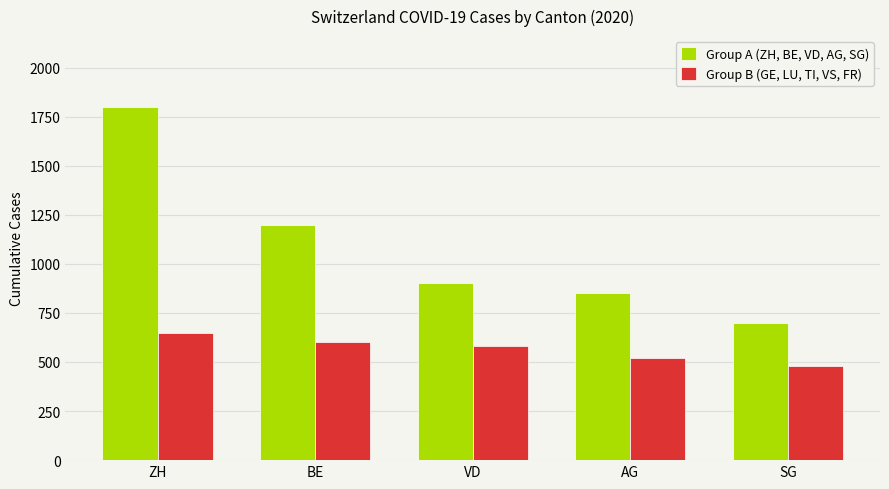

Between ZH and VD, which series saw the biggest shift?

Group A (ZH, BE, VD, AG, SG)